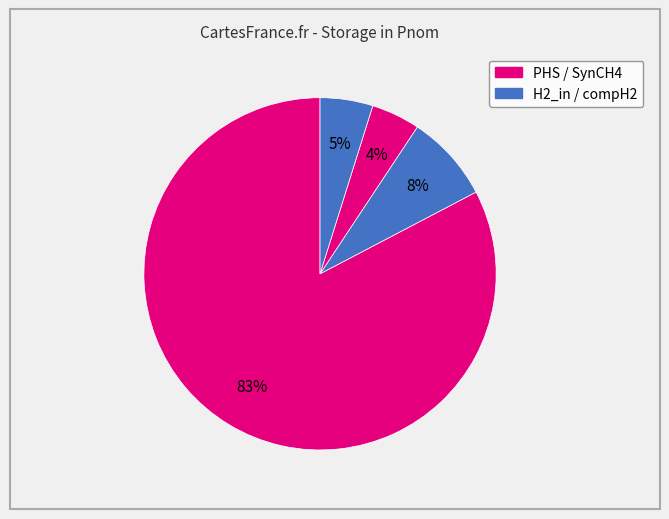

Count the number of slices in the pie.

4